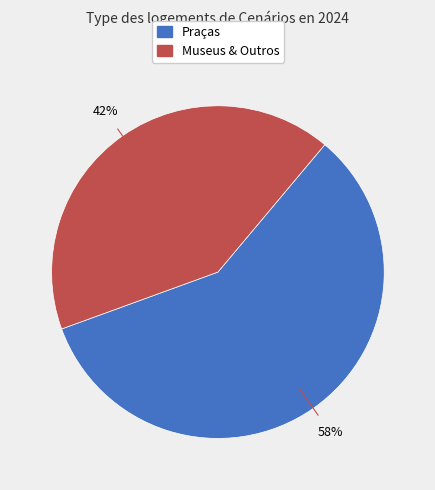

To the nearest percent, what is the average slice percentage?

50%